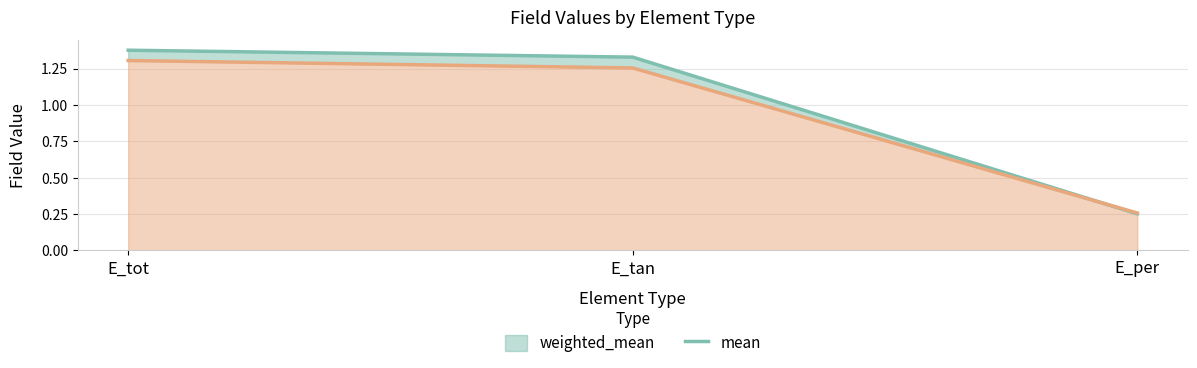

What is the spread (max minus min) of values at E_tot?

0.1